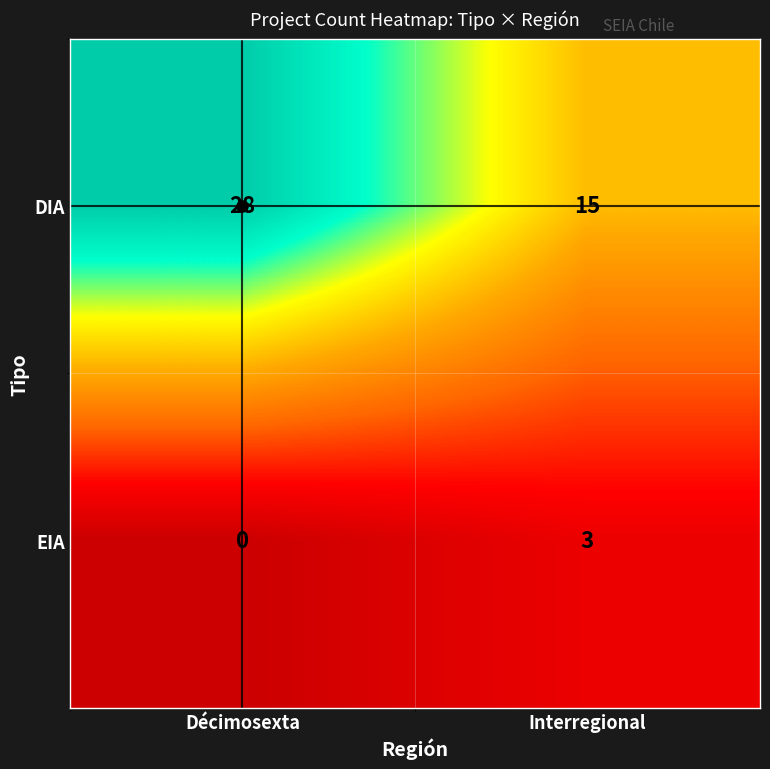

At which category is the sum across all series the highest?

Décimosexta